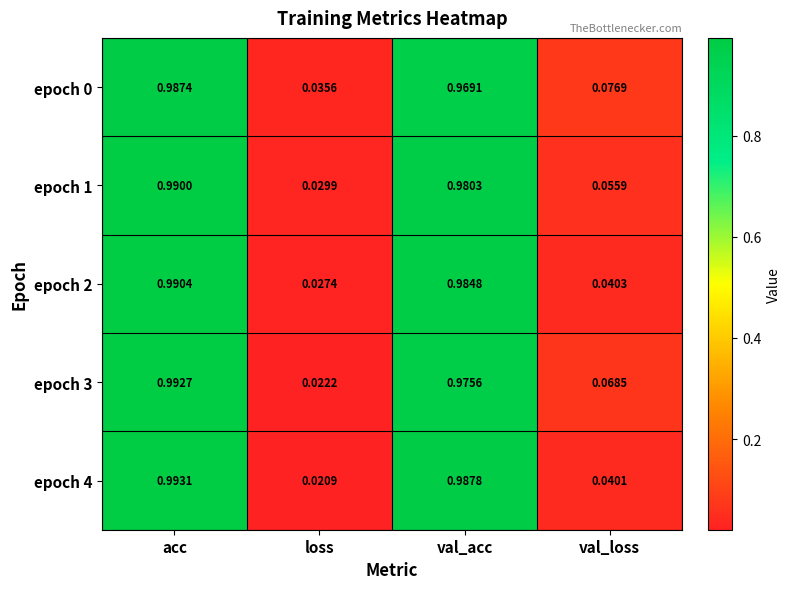

Which category has the highest value in the epoch 2 series?

acc